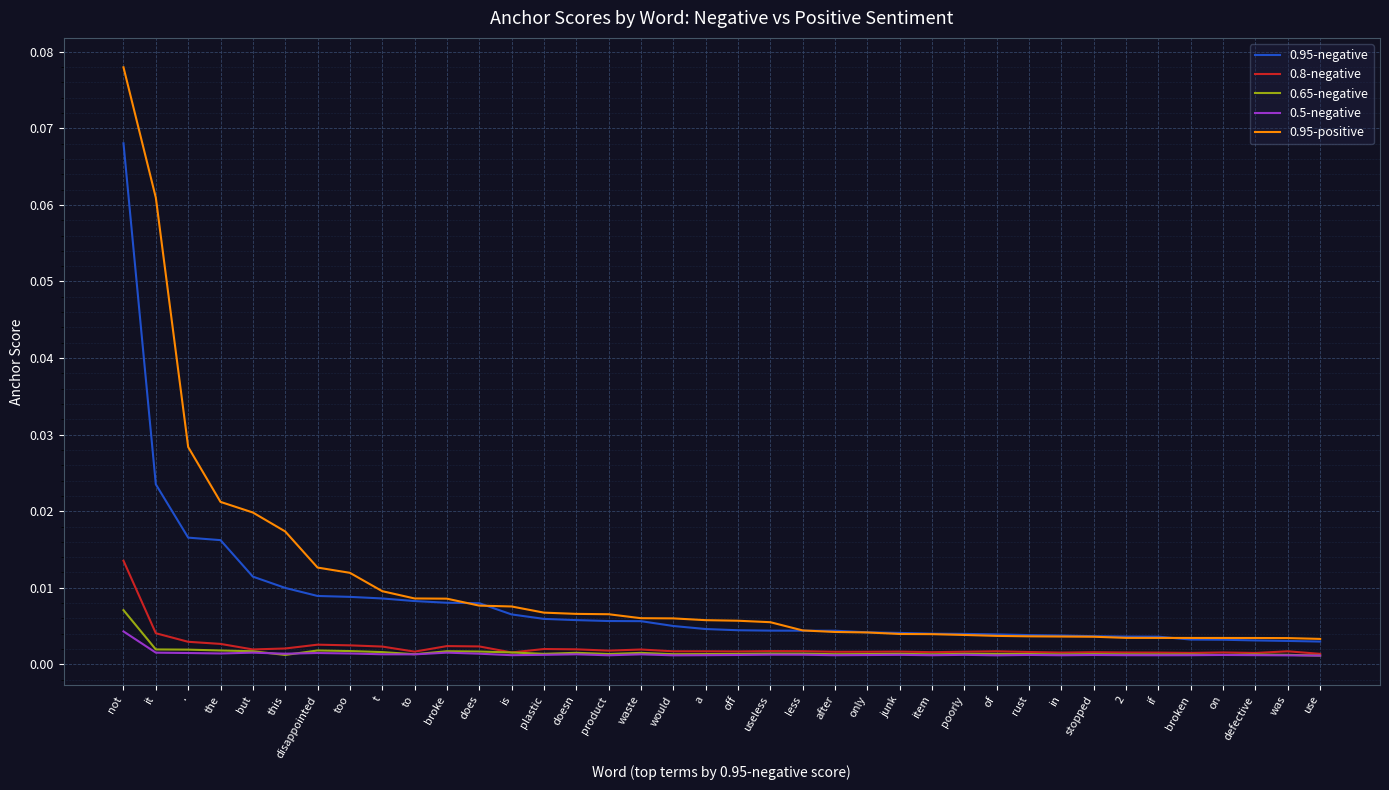

True or false: 0.95-negative and 0.65-negative intersect in this chart.

False